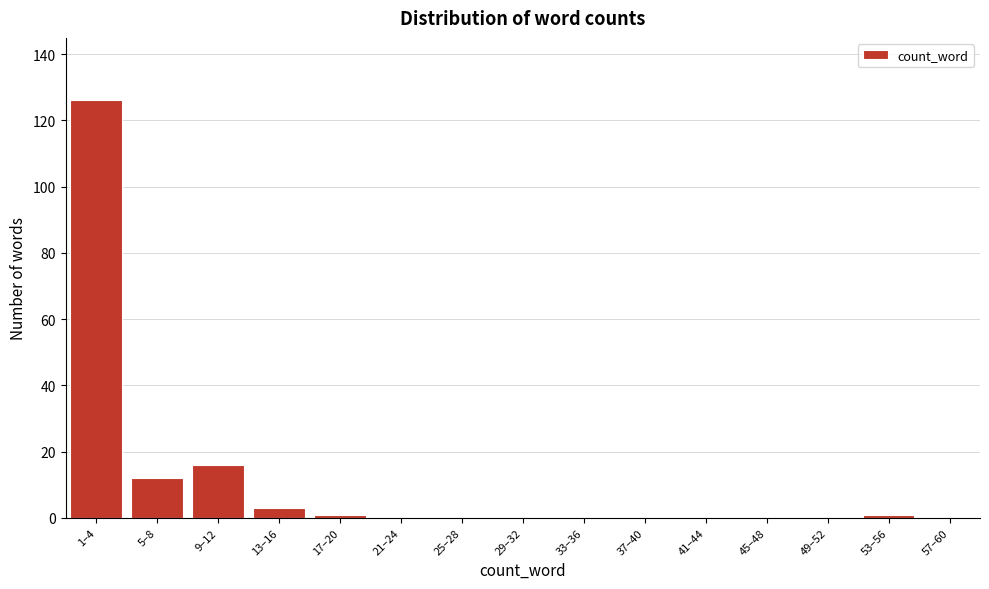

Which label corresponds to the largest value in the chart?

1–4